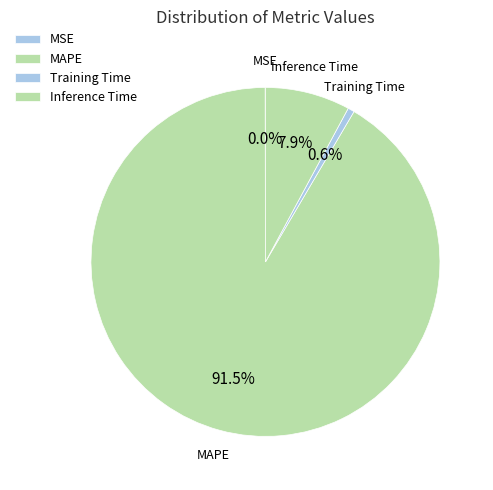

Between MAPE and Inference Time, which is larger?

MAPE